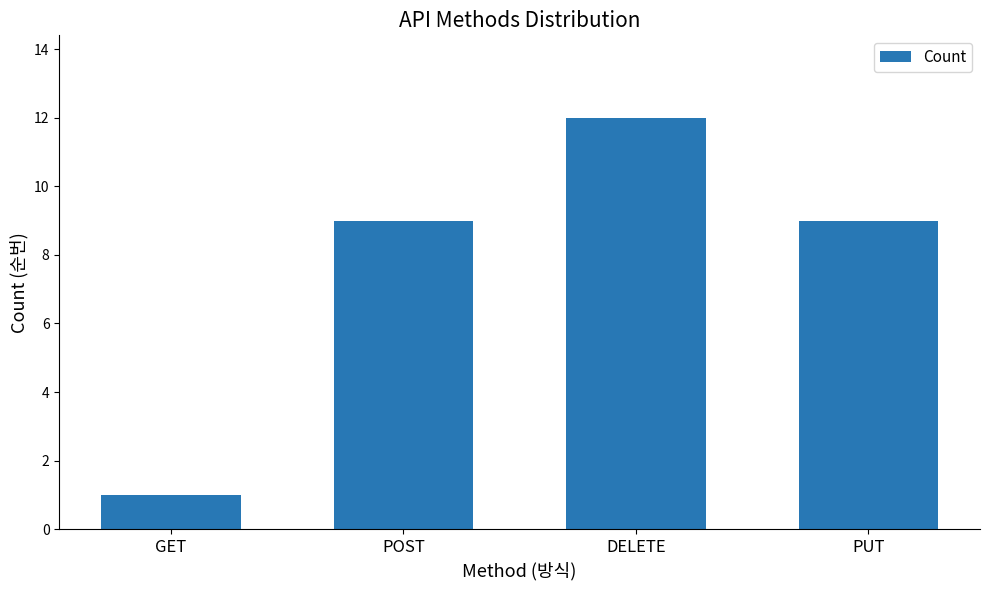

What is the sum of all values?

31